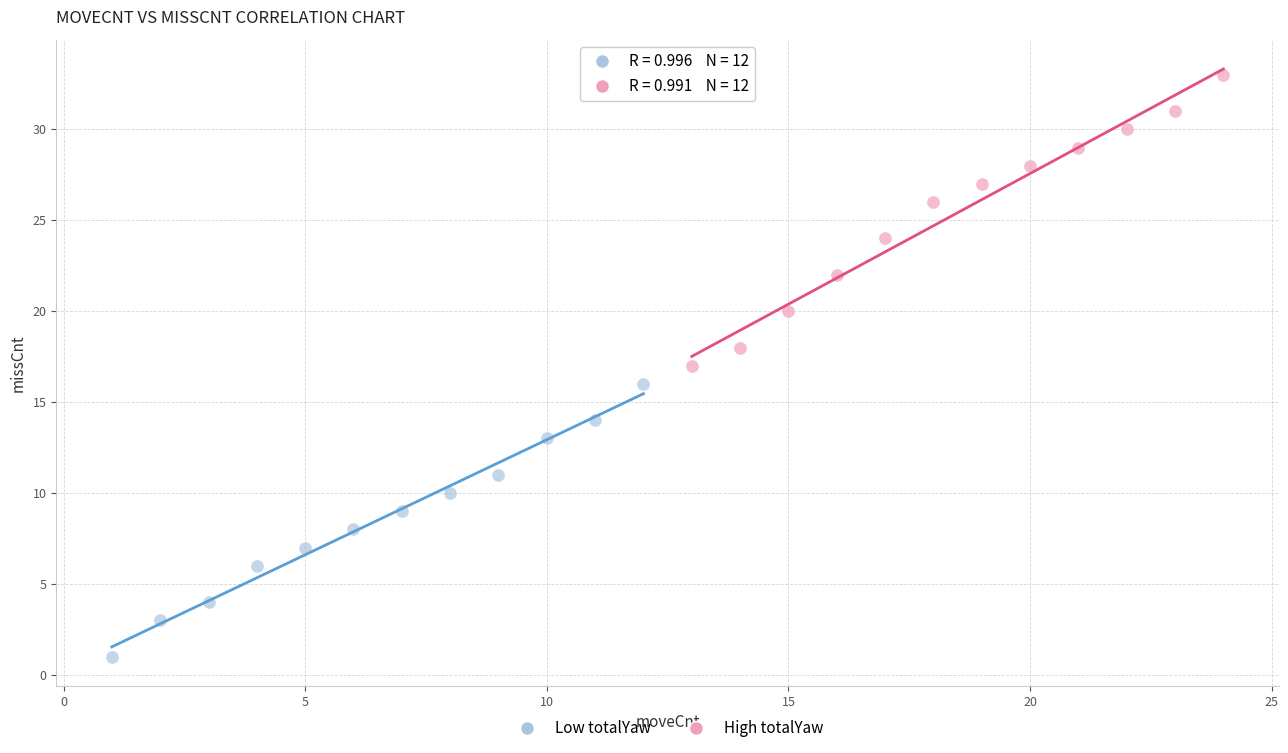

Which series has the widest spread of Y values?

High totalYaw